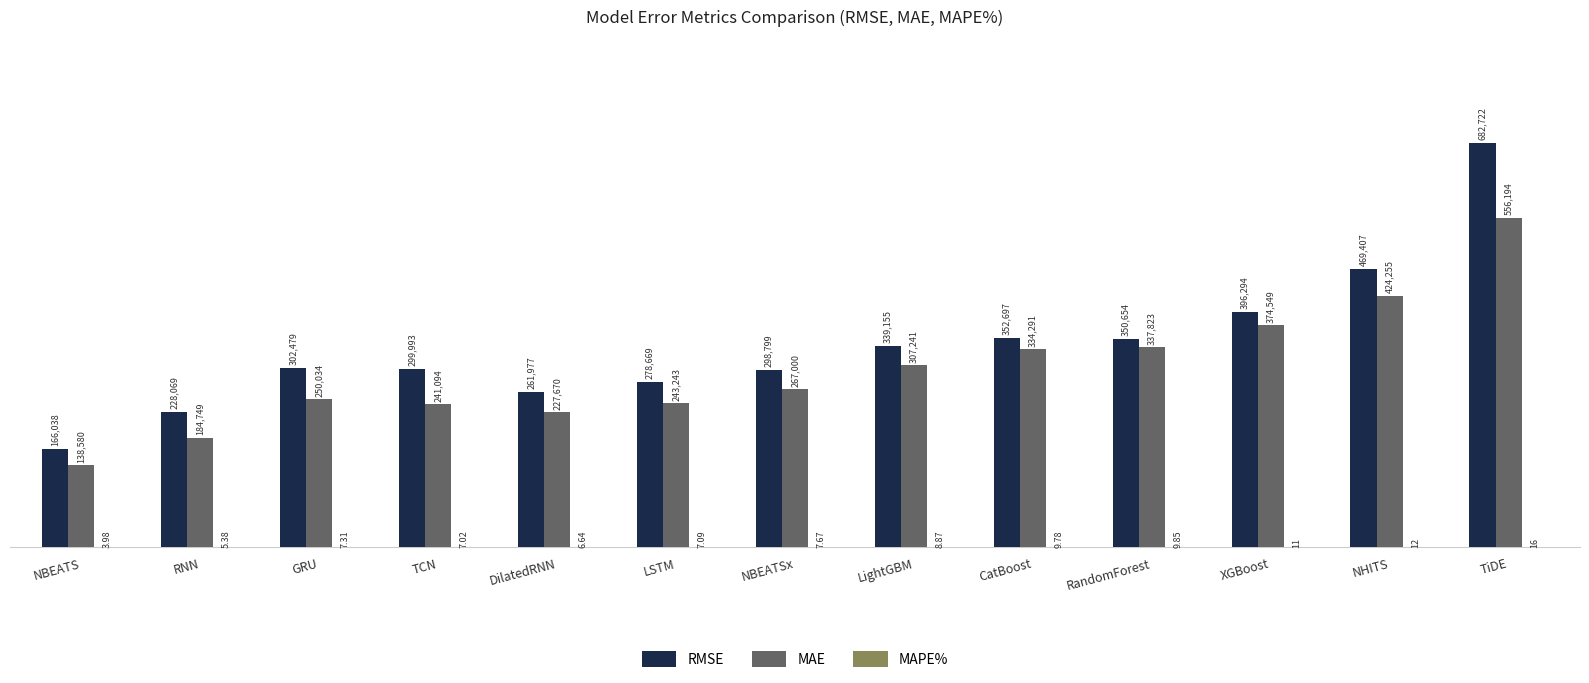

Where is MAE nearest to the value 347387?

RandomForest